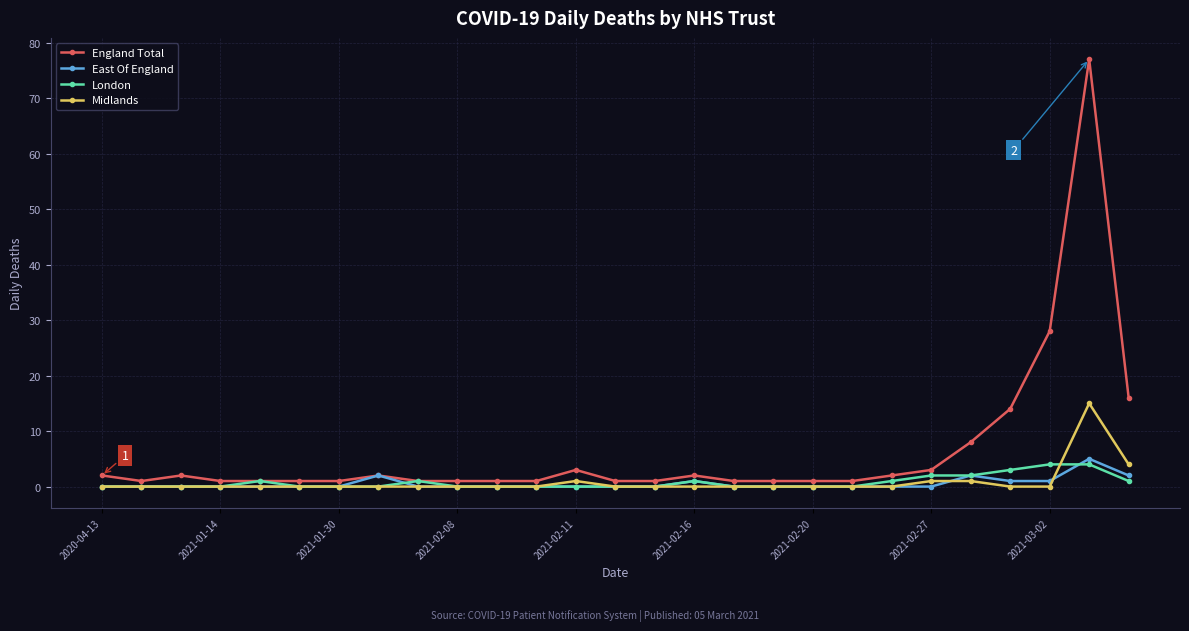

What is the difference between the maximum and second lowest values in the London series?

4